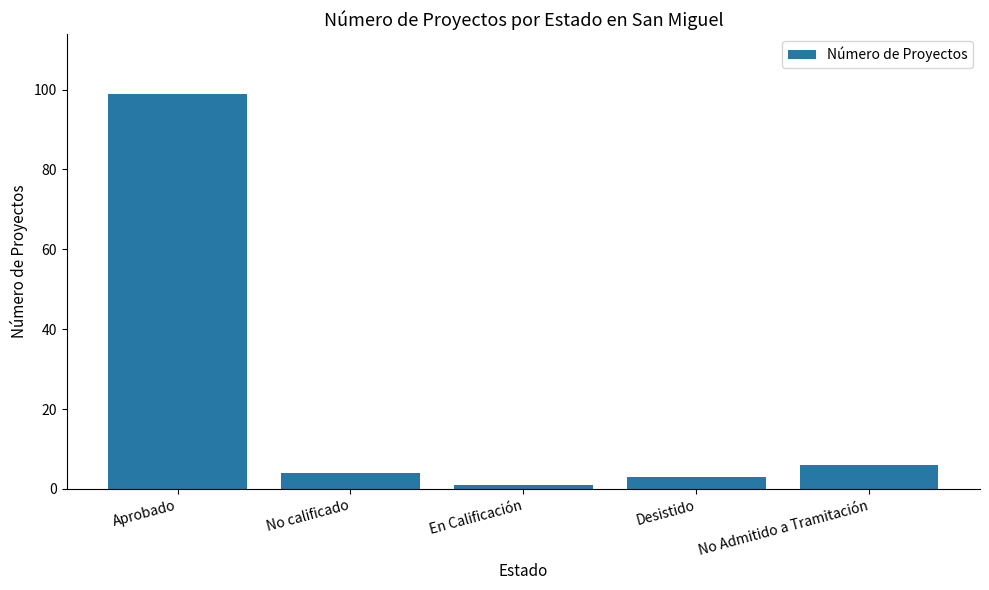

Is it true that the value at No Admitido a Tramitación is 6?

True